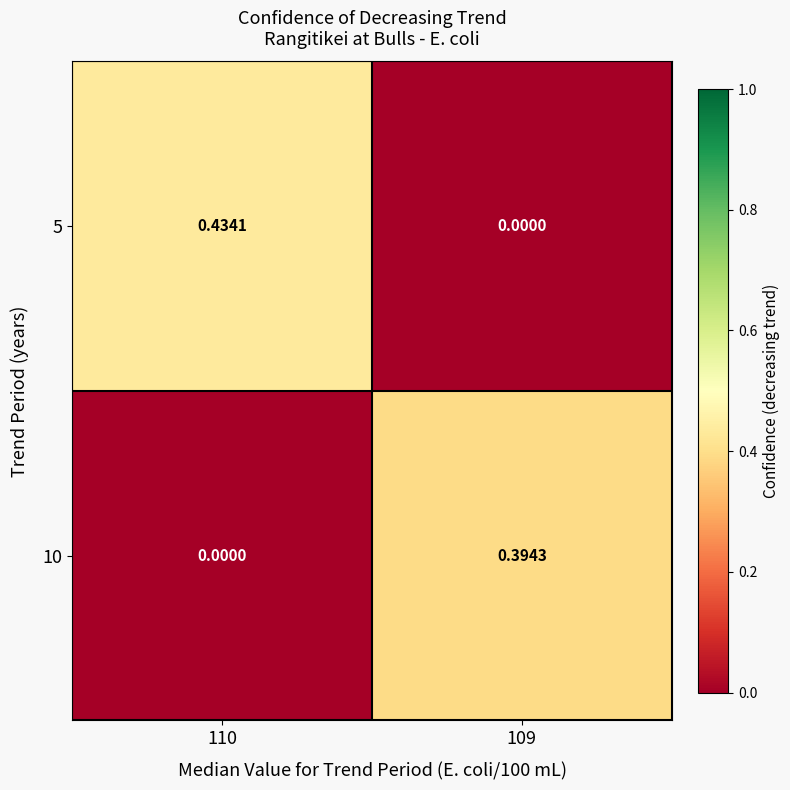

Rank the series by their average value, from lowest to highest.

10, 5